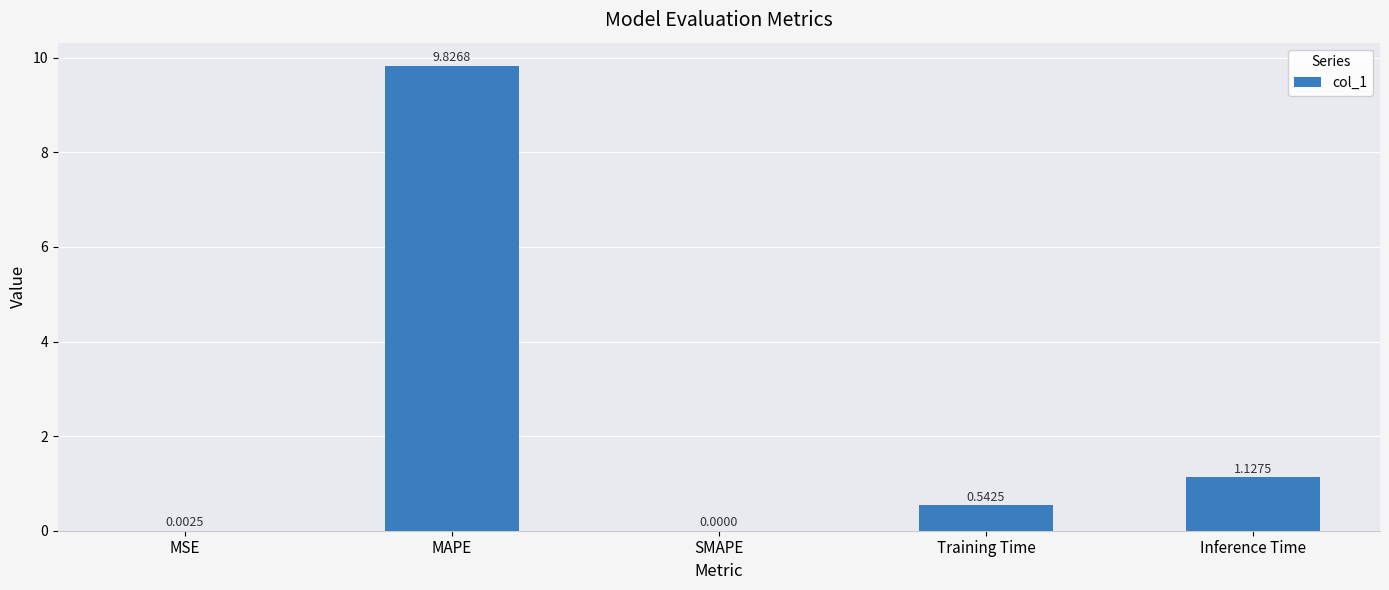

Which category has the highest value across all series?

MAPE